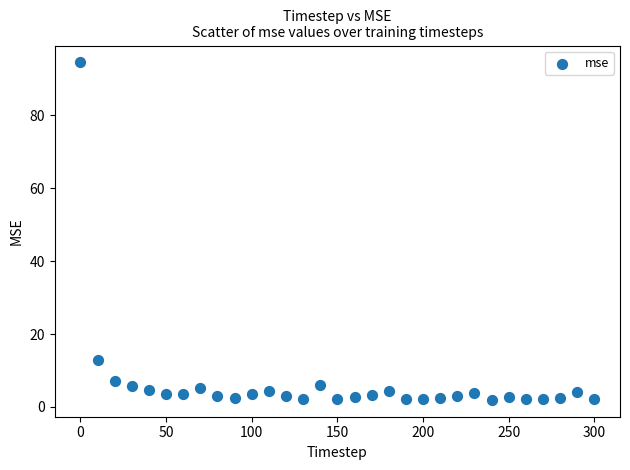

What is the range of X values (max minus min)?

300.0